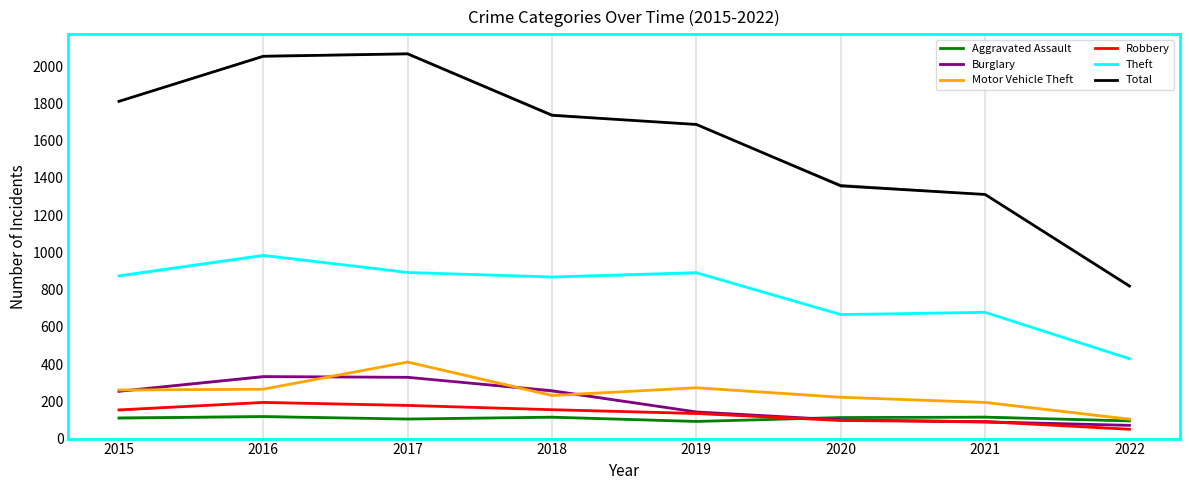

Rank the series by their maximum value, from lowest to highest.

Aggravated Assault, Robbery, Burglary, Motor Vehicle Theft, Theft, Total